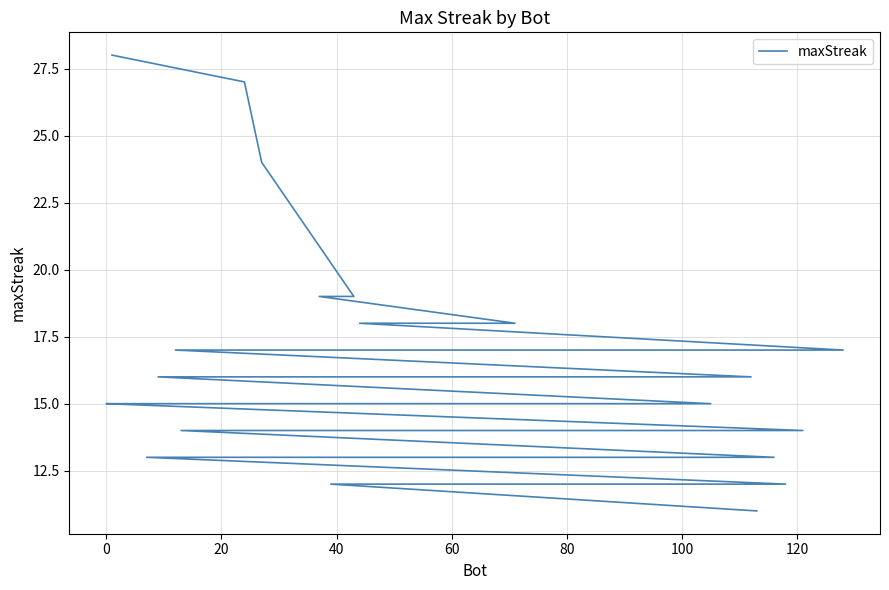

What is the value of the 30th point from the left?

14